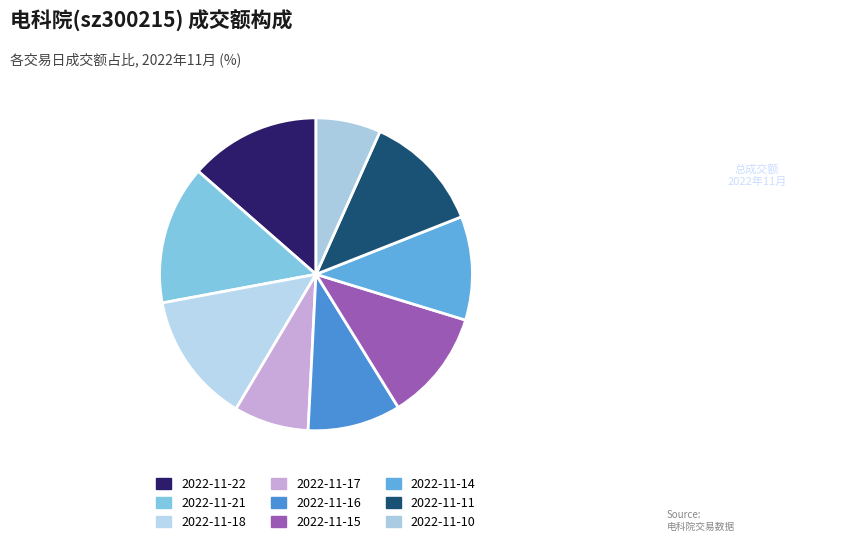

Which slice is the largest?

2022-11-21